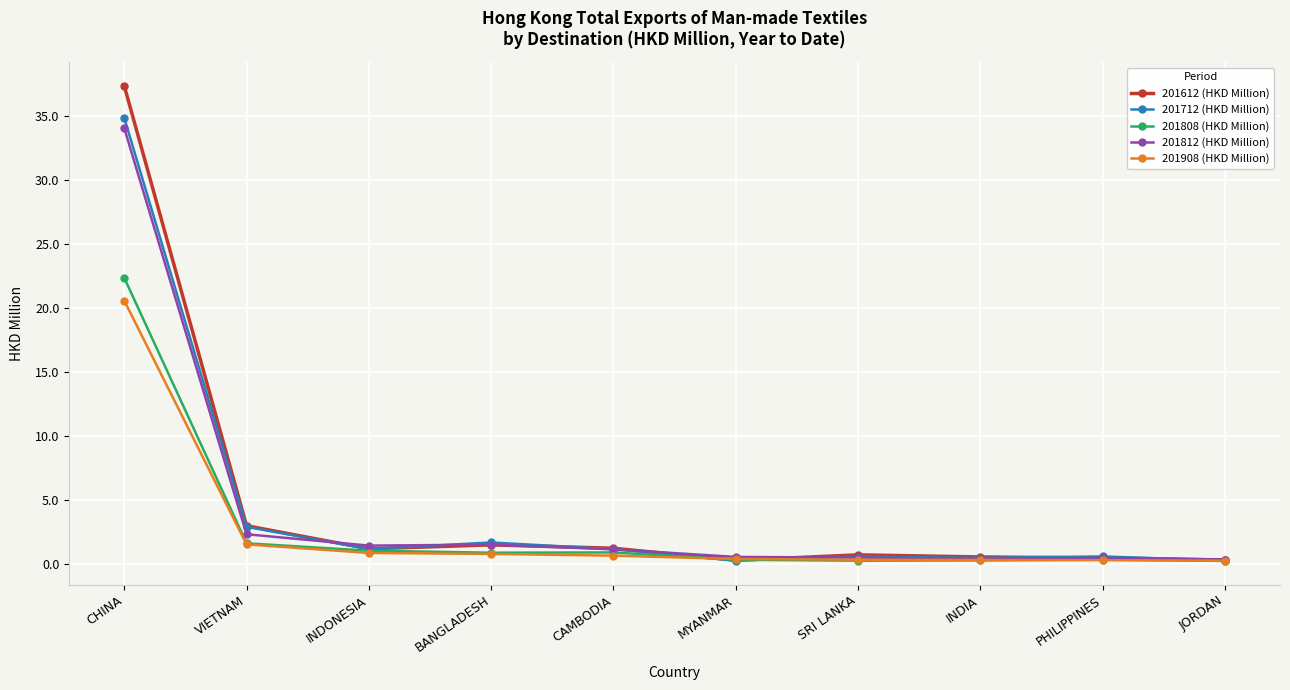

What are all the series names shown in the legend?

201612 (HKD Million), 201712 (HKD Million), 201808 (HKD Million), 201812 (HKD Million), 201908 (HKD Million)